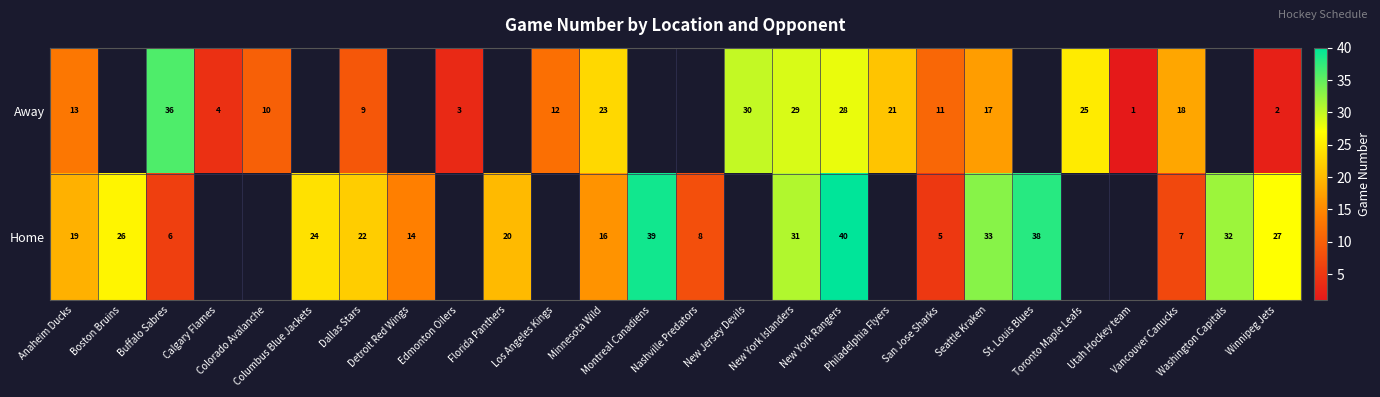

At how many categories does at least one series exceed 31?

6